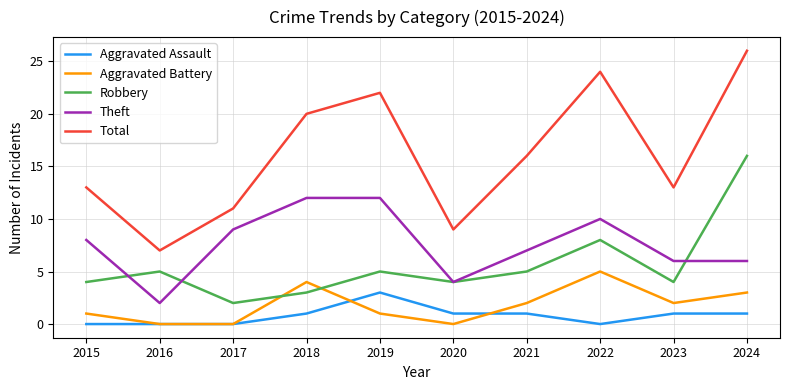

At which label does Aggravated Battery reach its peak?

2022